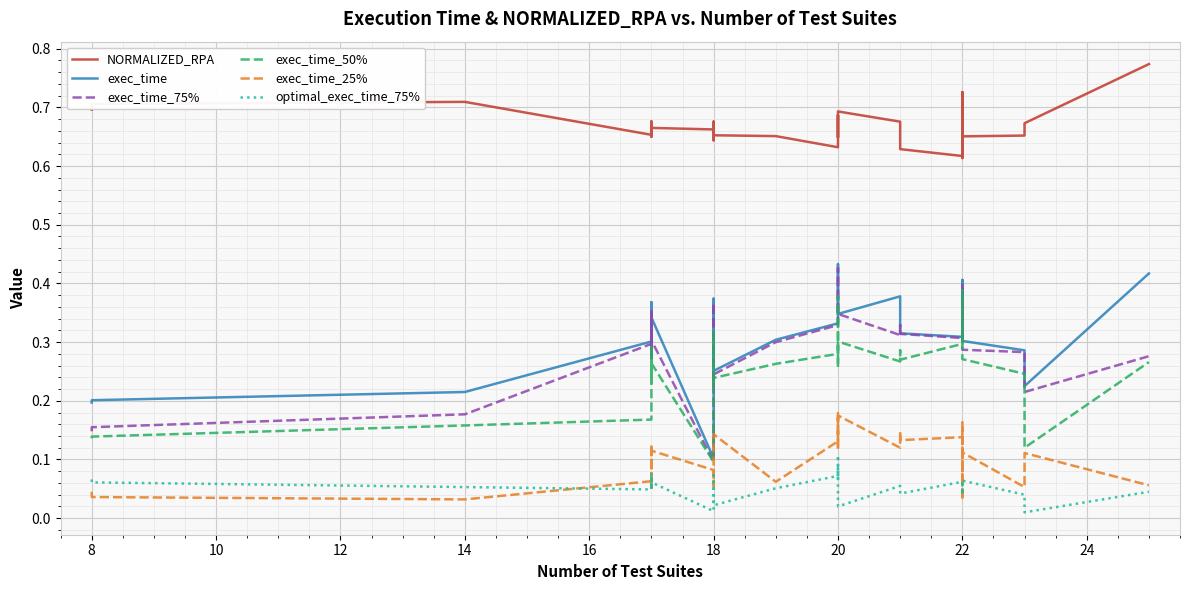

List the series in order of their peak value, lowest first.

optimal_exec_time_75%, exec_time_25%, exec_time_50%, exec_time_75%, exec_time, NORMALIZED_RPA